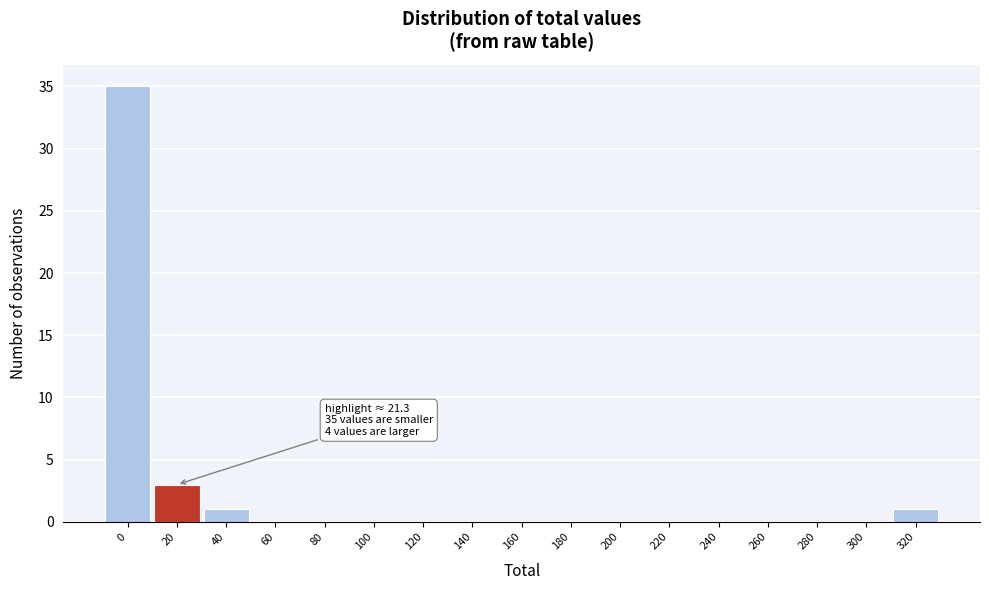

Reading left to right, extract all data points from this chart.

0=35	20=3	40=1	60=0	80=0	100=0	120=0	140=0	160=0	180=0	200=0	220=0	240=0	260=0	280=0	300=0	320=1